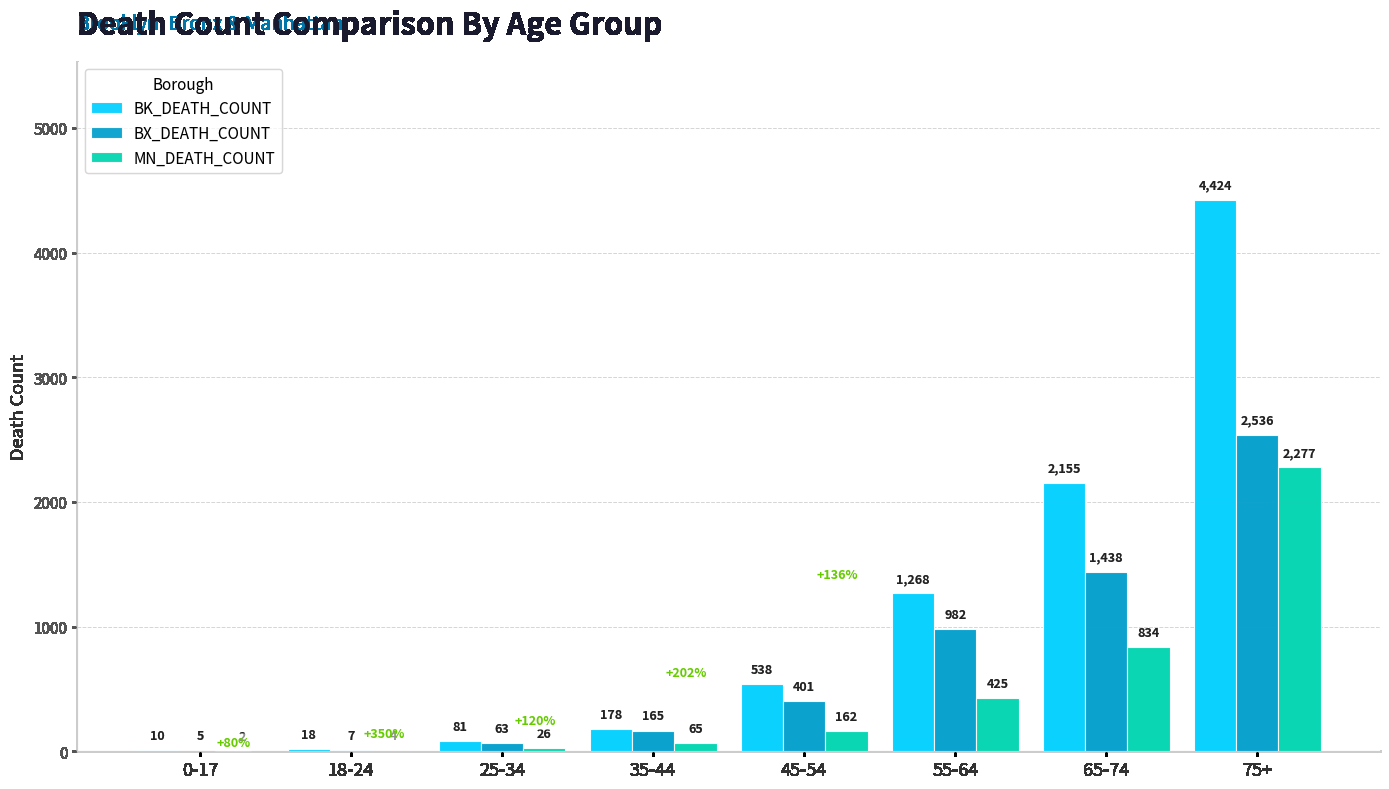

The BK_DEATH_COUNT series shows 1268 at 55-64. True or false?

True